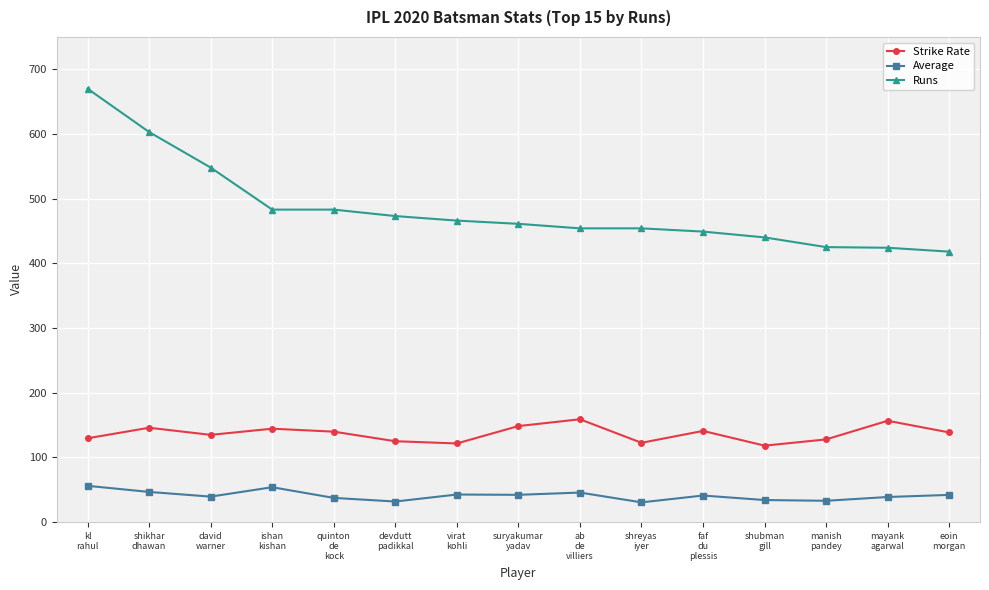

Where is the first local minimum for Average?

david
warner